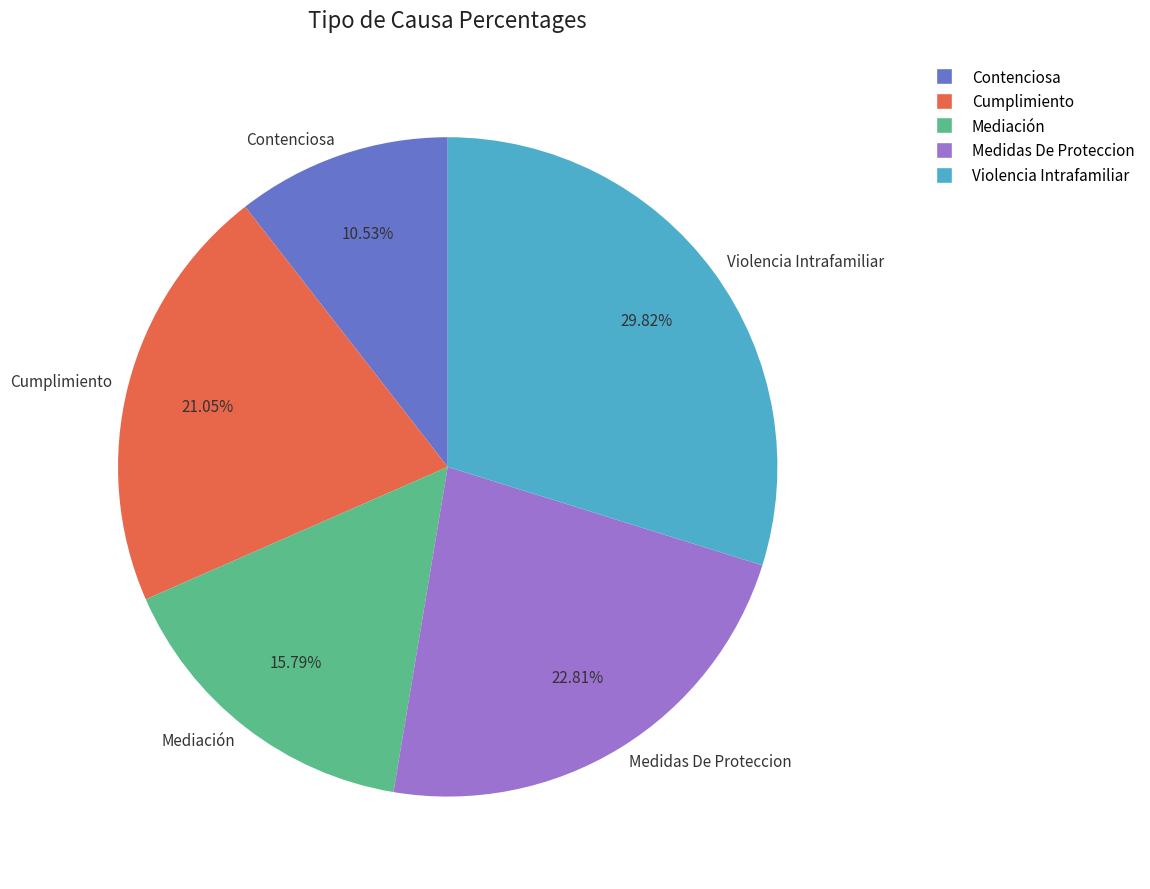

Which slice is the smallest?

Contenciosa